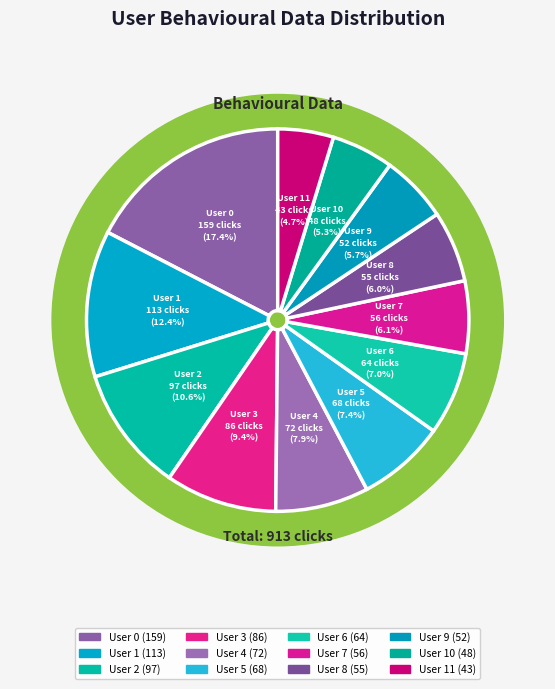

Approximately how many times larger is the value at User 0 compared to User 2?

1.6